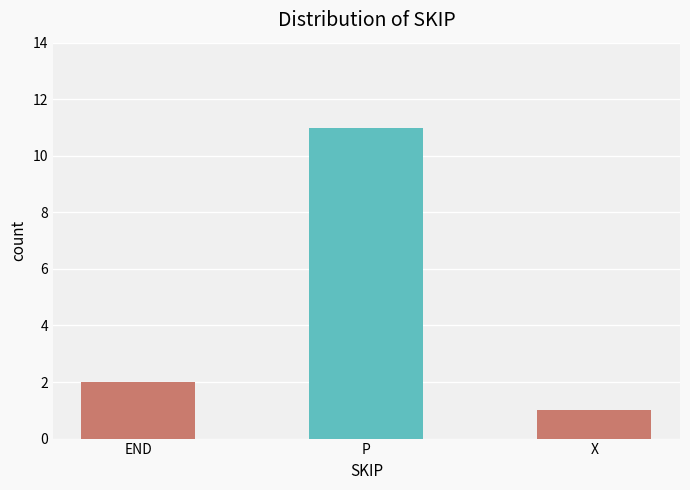

How many categories are shown in the chart?

3